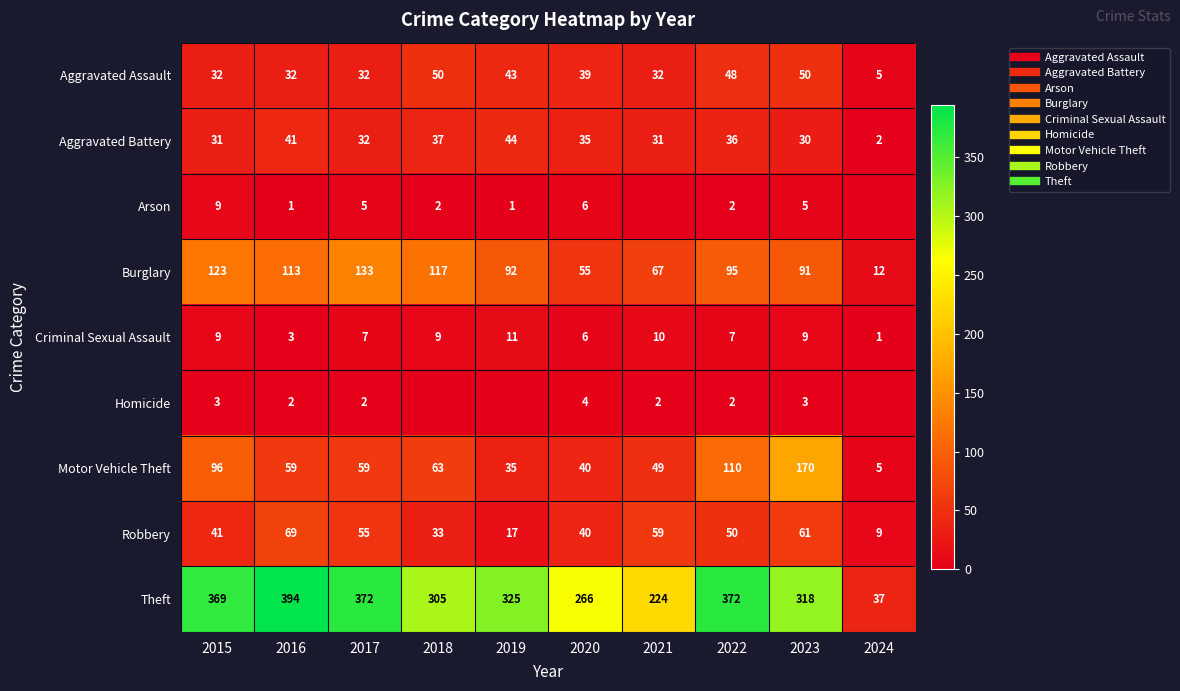

Is it true that Burglary equals 152 at 2019?

False